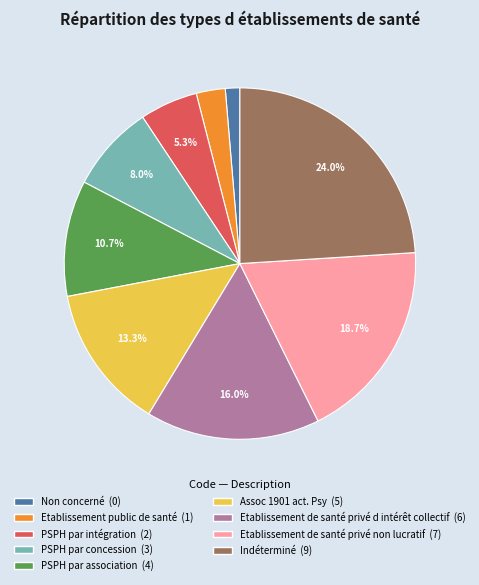

Which category has the biggest portion of the pie?

Indéterminé